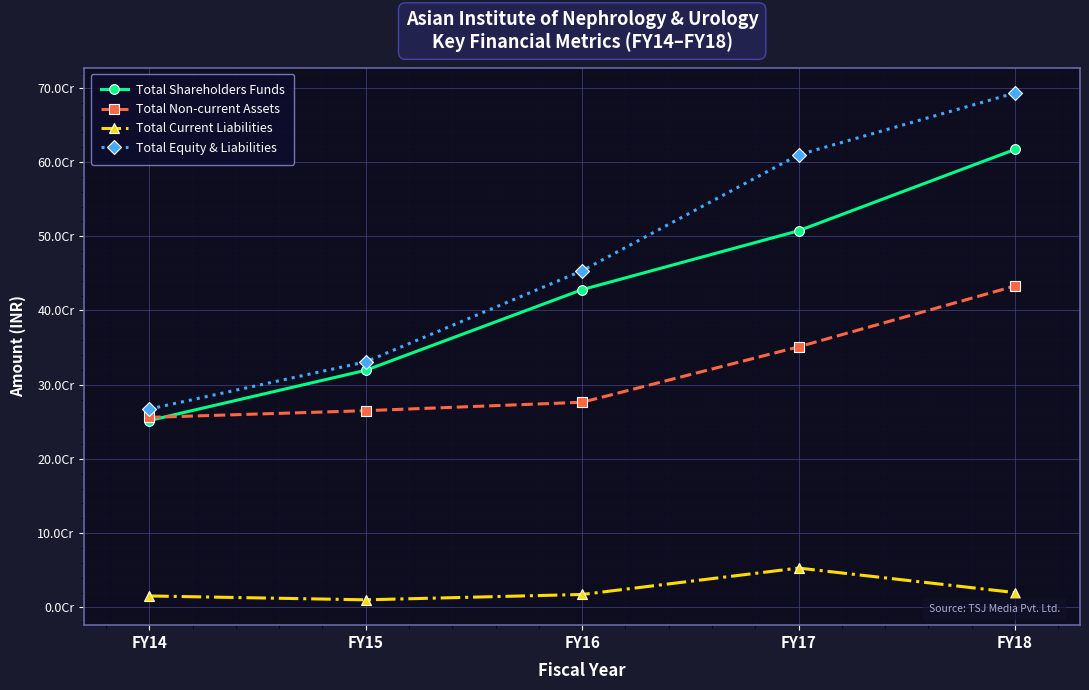

Does the chart have visible grid lines?

Yes